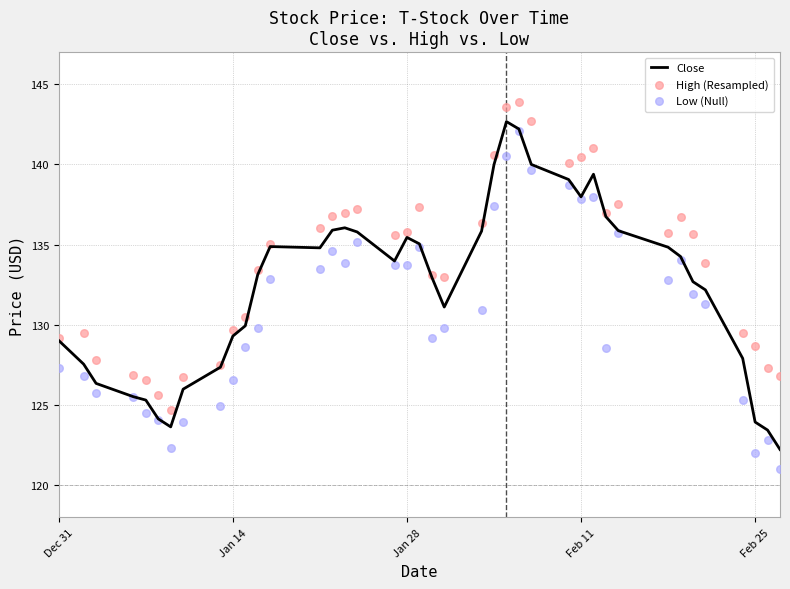

Which series contains the lowest Y value?

Low (Null)